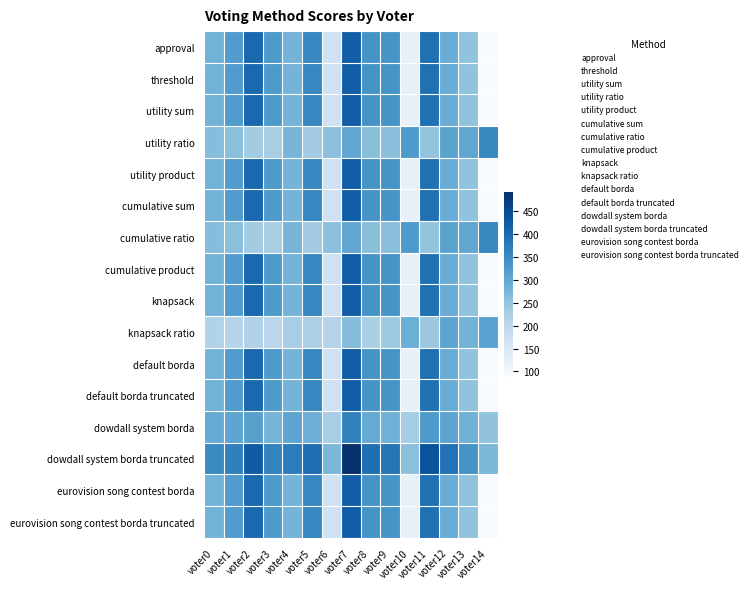

What is the minimum value shown in the chart?

88